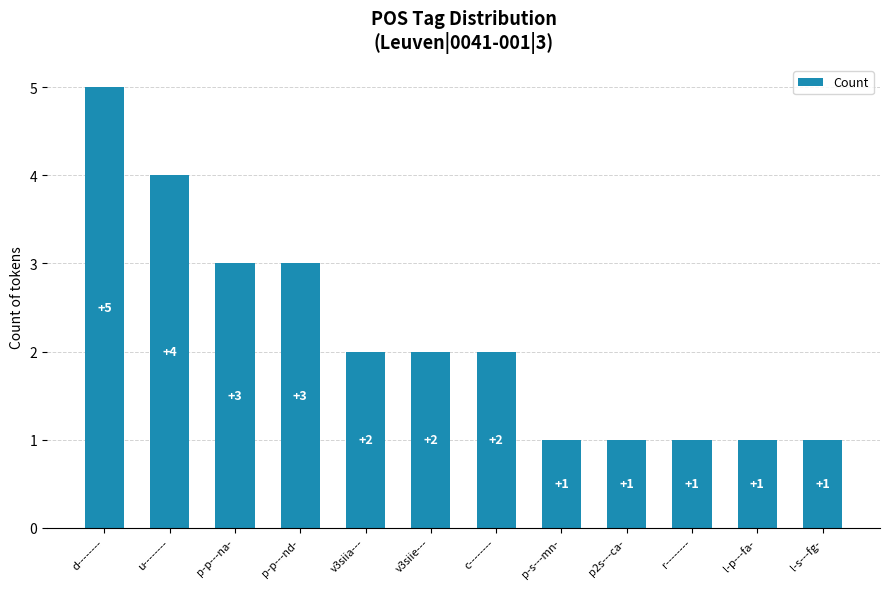

What is the label of the 9th bar from the left?

p2s---ca-